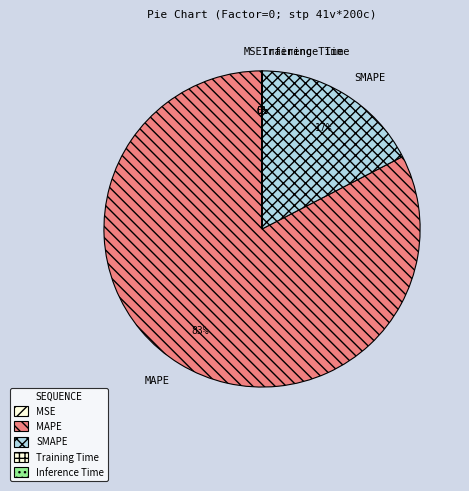

Which slice is the largest?

MAPE